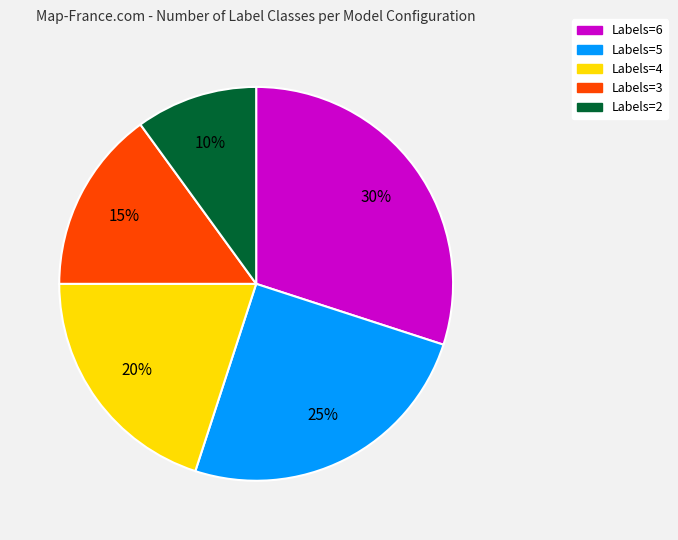

How many slices are in this pie chart?

5